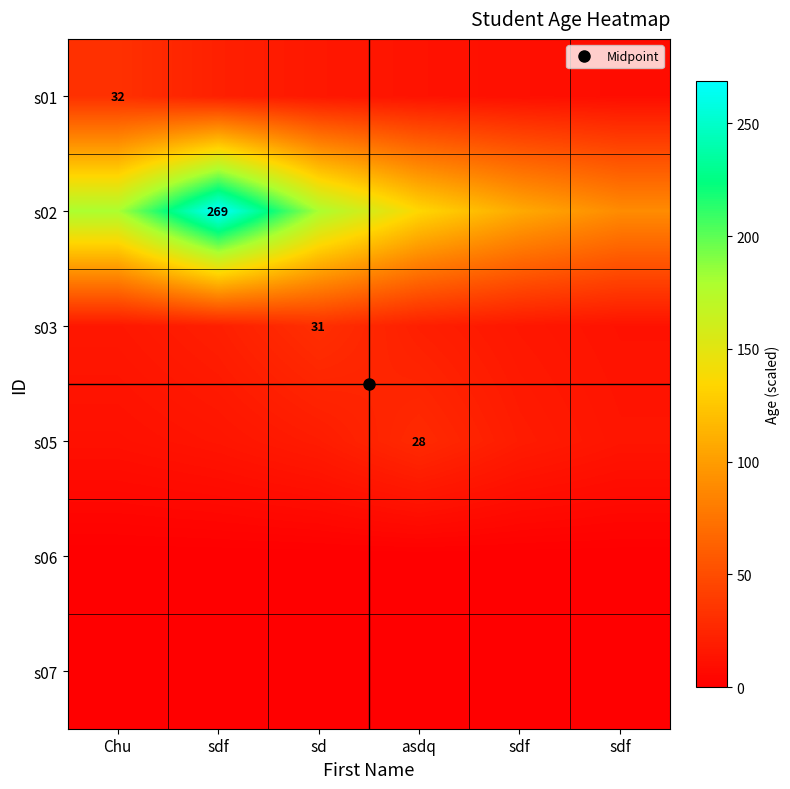

At which label does s05 reach its peak?

asdq